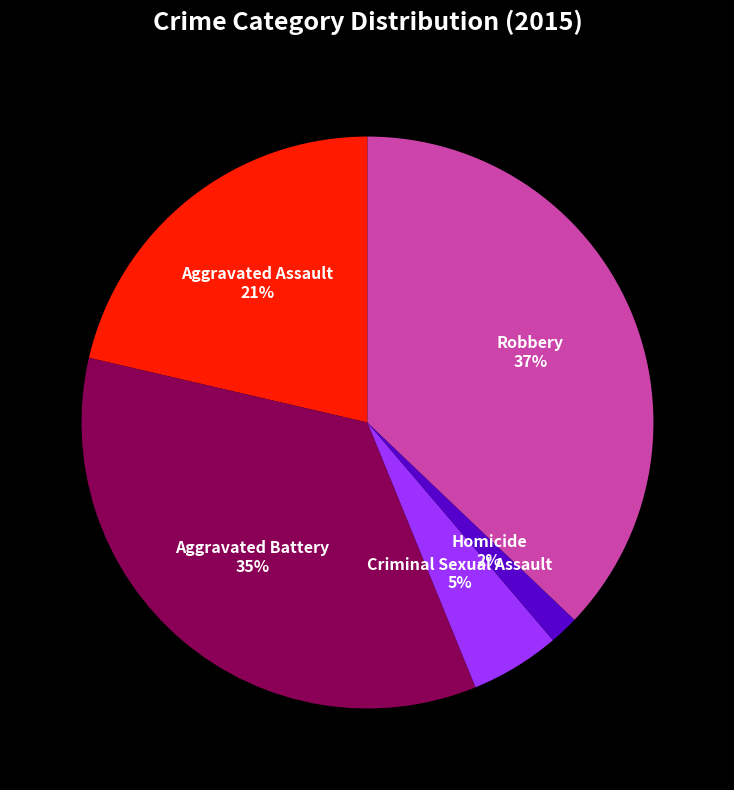

Which has a higher value, Homicide or Aggravated Assault?

Aggravated Assault